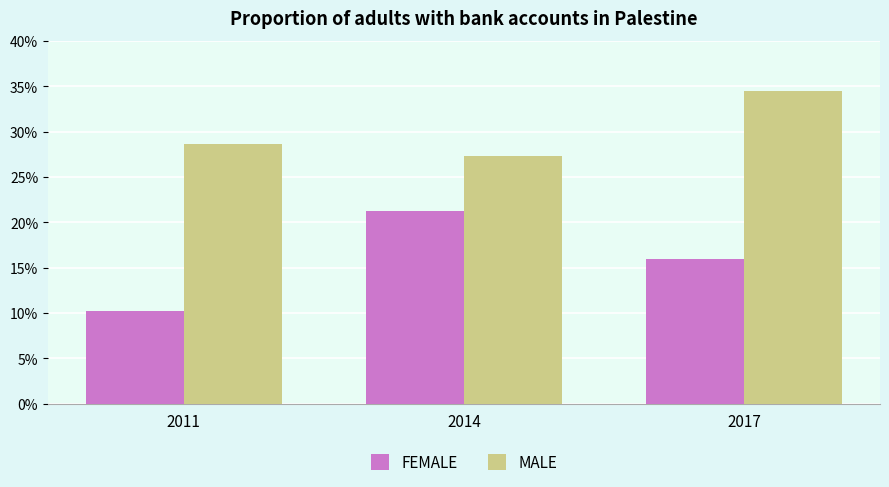

Rank the categories by MALE value from highest to lowest.

2017, 2011, 2014